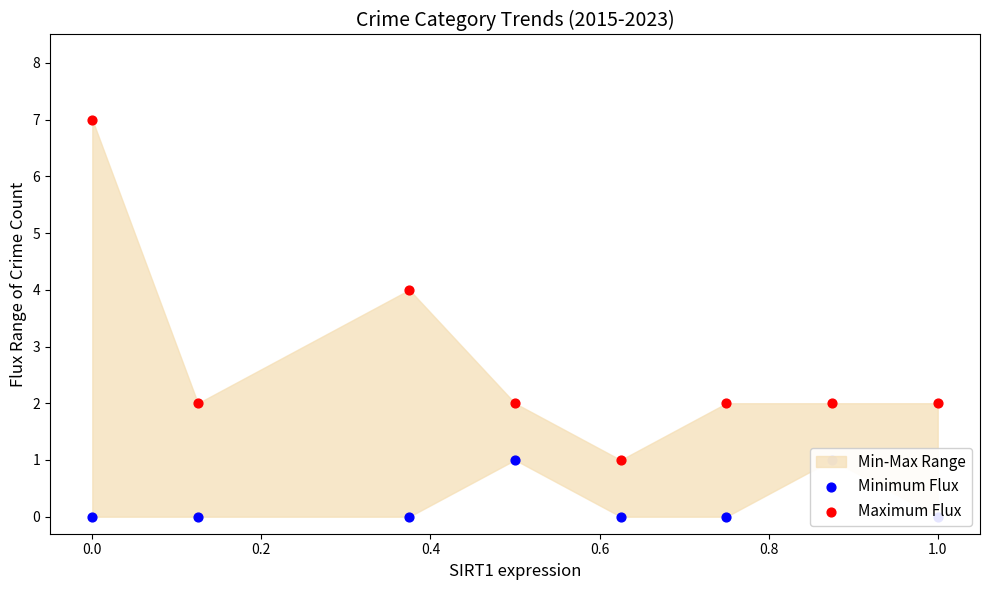

At how many categories does at least one series exceed 2?

2